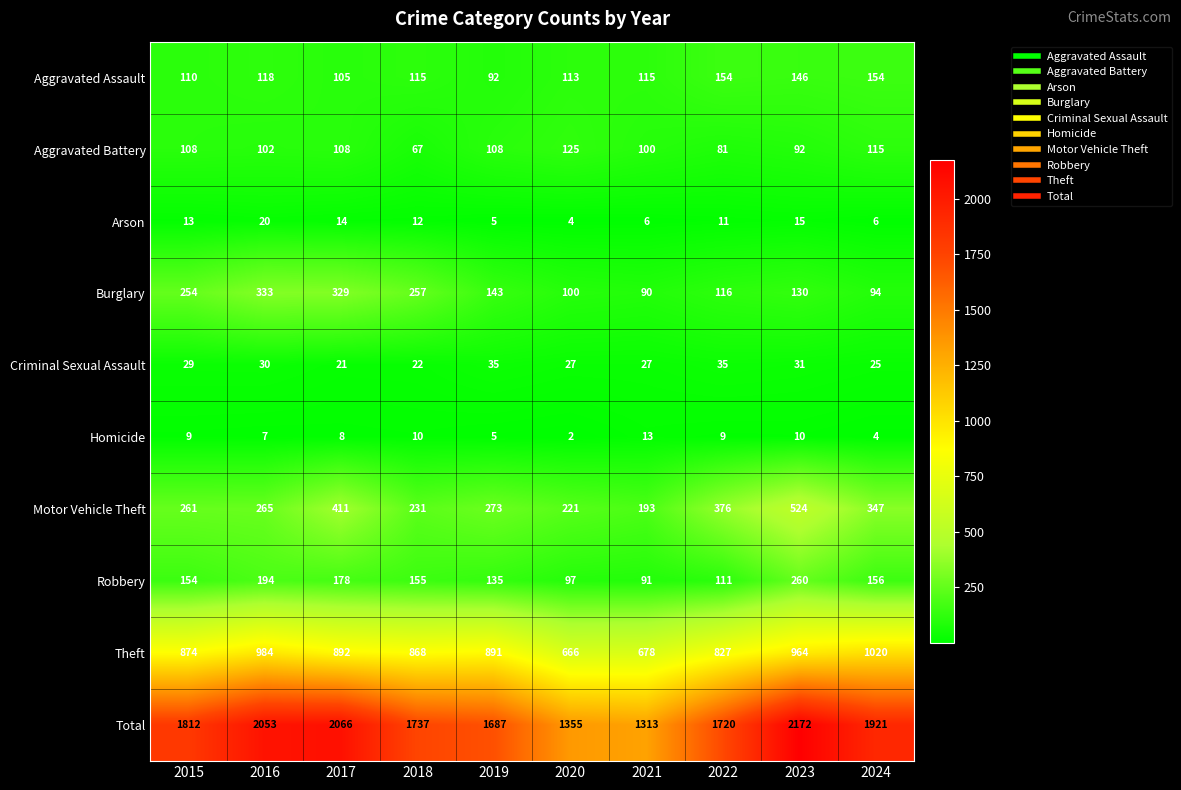

What is the difference between the highest and lowest values at 2023?

2162